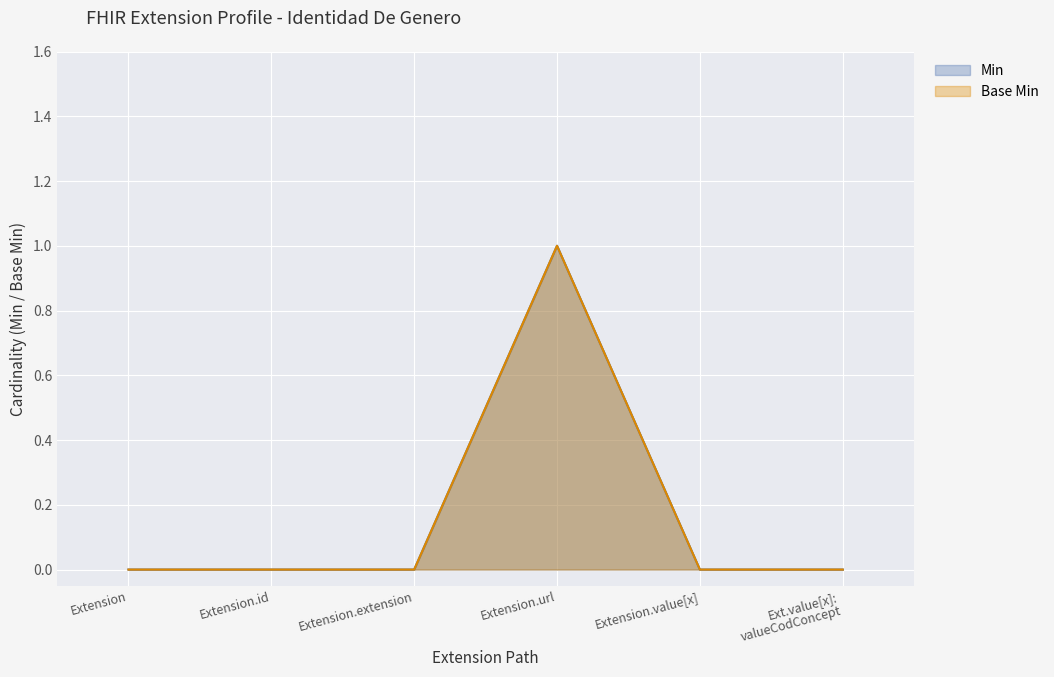

Is the value of Min at Ext.value[x]: valueCodConcept greater than the value of Base Min at Extension.id?

No